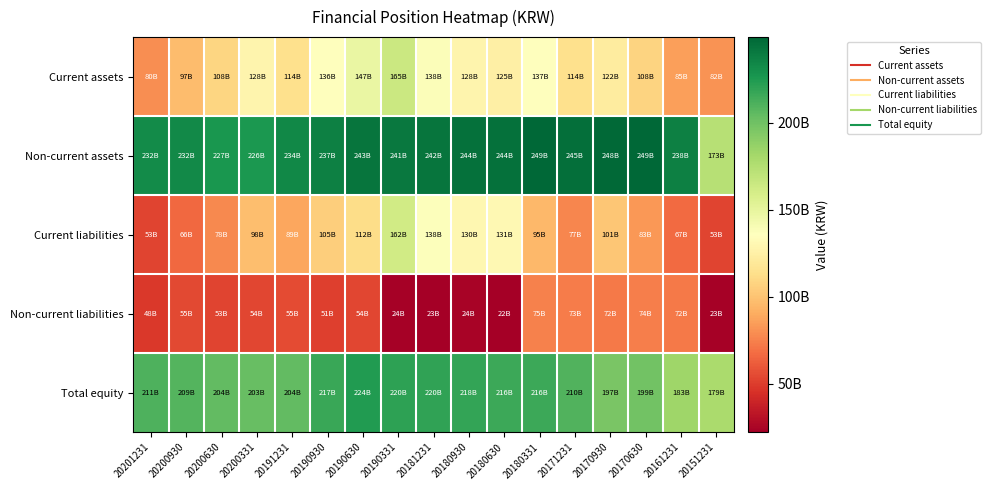

At which category does the chart reach its peak across all series?

20180331